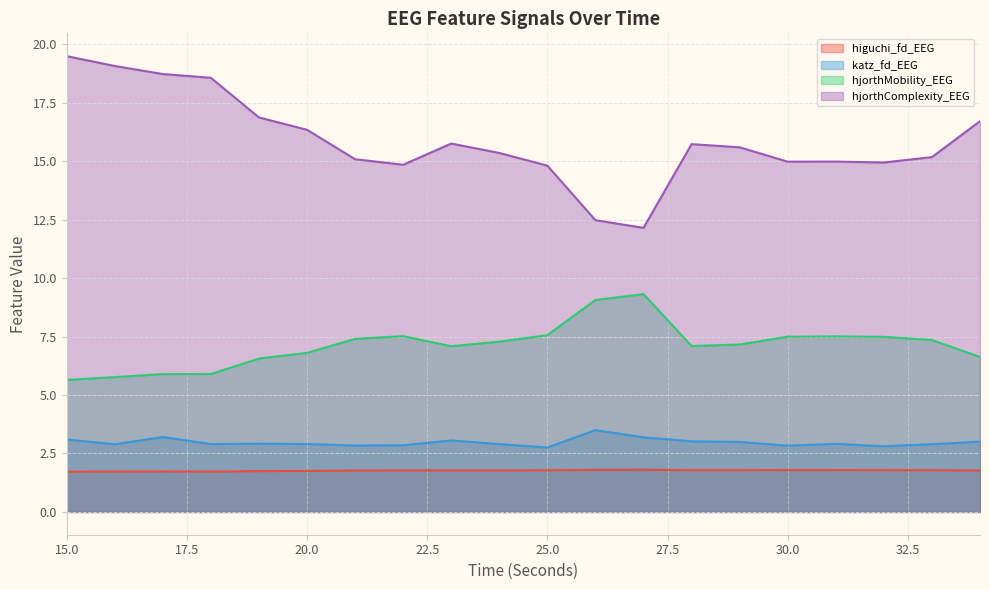

Reading left to right, extract all data points from this chart.

higuchi_fd_EEG: 15=1.7	16=1.7	17=1.7	18=1.7	19=1.7	20=1.8	21=1.8	22=1.8	23=1.8	24=1.8	25=1.8	26=1.8	27=1.8	28=1.8	29=1.8	30=1.8	31=1.8	32=1.8	33=1.8	34=1.8
katz_fd_EEG: 15=3.1	16=2.9	17=3.2	18=2.9	19=2.9	20=2.9	21=2.8	22=2.8	23=3.1	24=2.9	25=2.8	26=3.5	27=3.2	28=3.0	29=3.0	30=2.8	31=2.9	32=2.8	33=2.9	34=3.0
hjorthMobility_EEG: 15=5.6	16=5.8	17=5.9	18=5.9	19=6.6	20=6.8	21=7.4	22=7.5	23=7.1	24=7.3	25=7.6	26=9.1	27=9.3	28=7.1	29=7.2	30=7.5	31=7.5	32=7.5	33=7.4	34=6.6
hjorthComplexity_EEG: 15=19.5	16=19.1	17=18.7	18=18.6	19=16.9	20=16.3	21=15.1	22=14.9	23=15.8	24=15.4	25=14.8	26=12.5	27=12.2	28=15.7	29=15.6	30=15.0	31=15.0	32=14.9	33=15.2	34=16.7